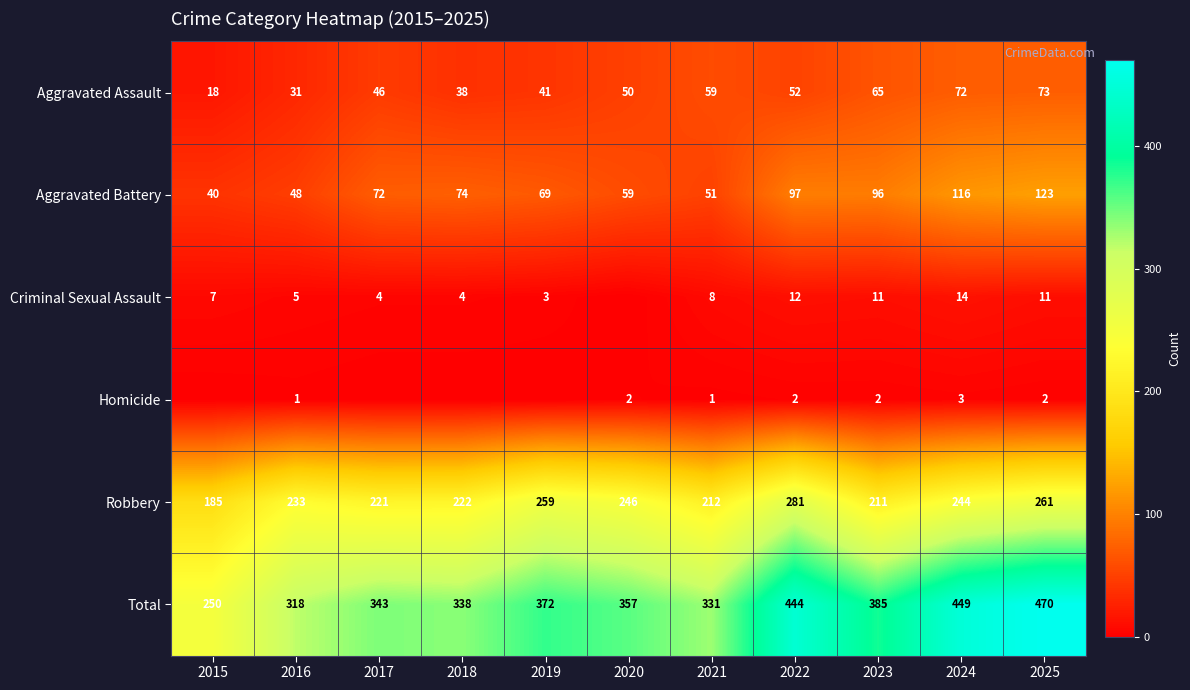

Which has a higher value, 2015 or 2024?

2024